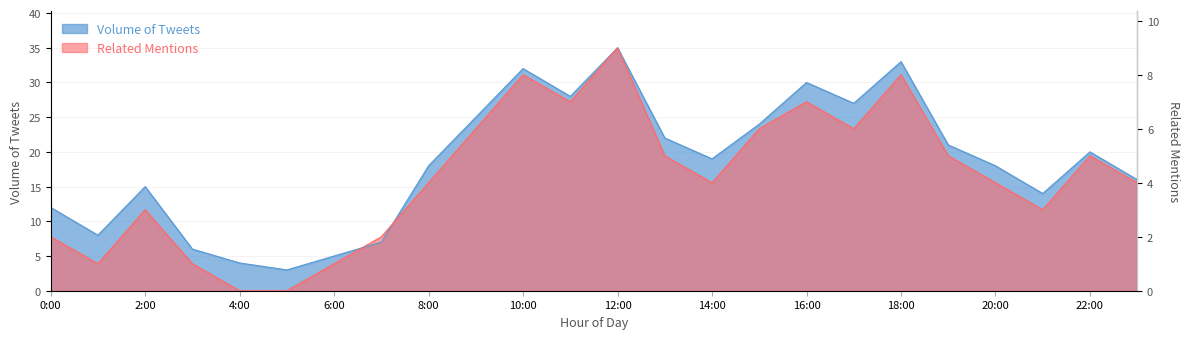

How many data points in tweets are above 19?

11